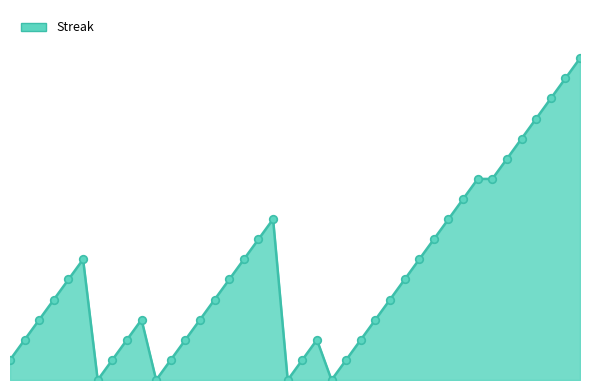

Does the chart have visible grid lines?

No